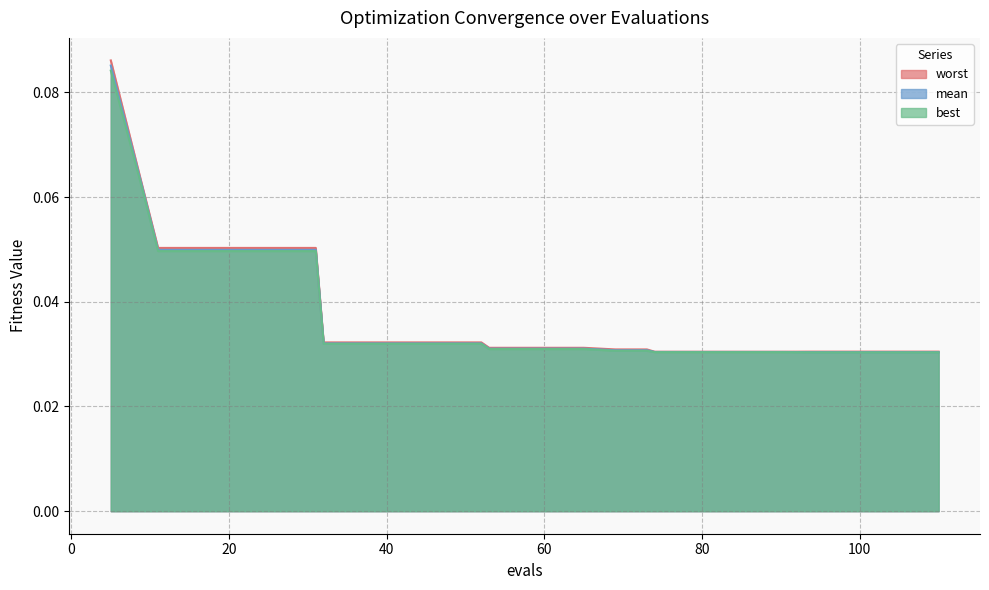

True or false: worst and mean cross at least once.

False